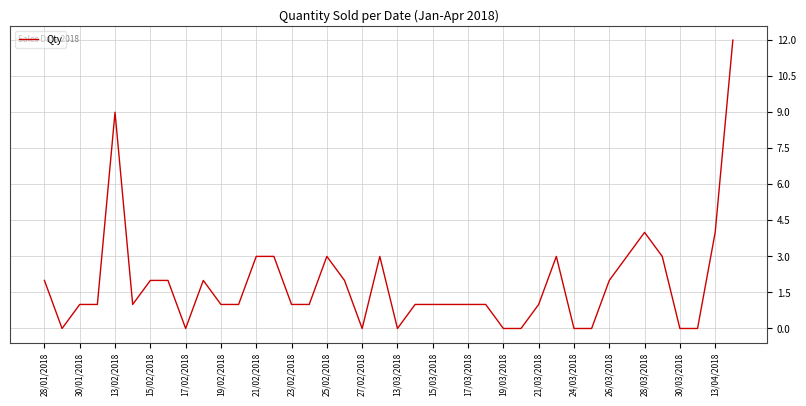

What is the difference between the maximum and minimum values?

12